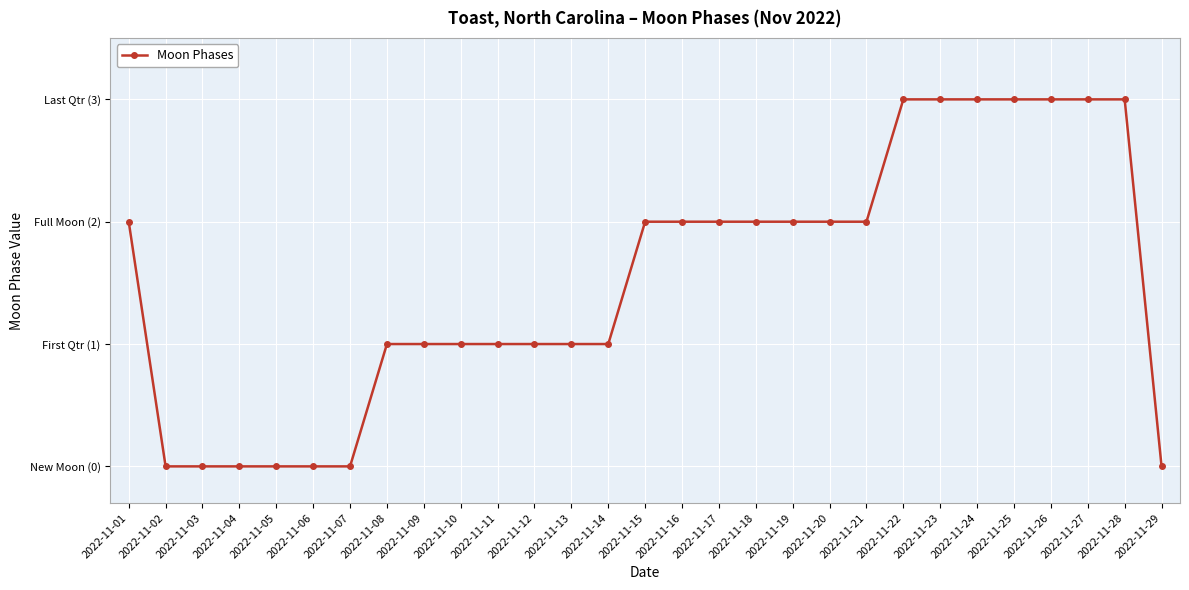

Does the chart have visible grid lines?

Yes